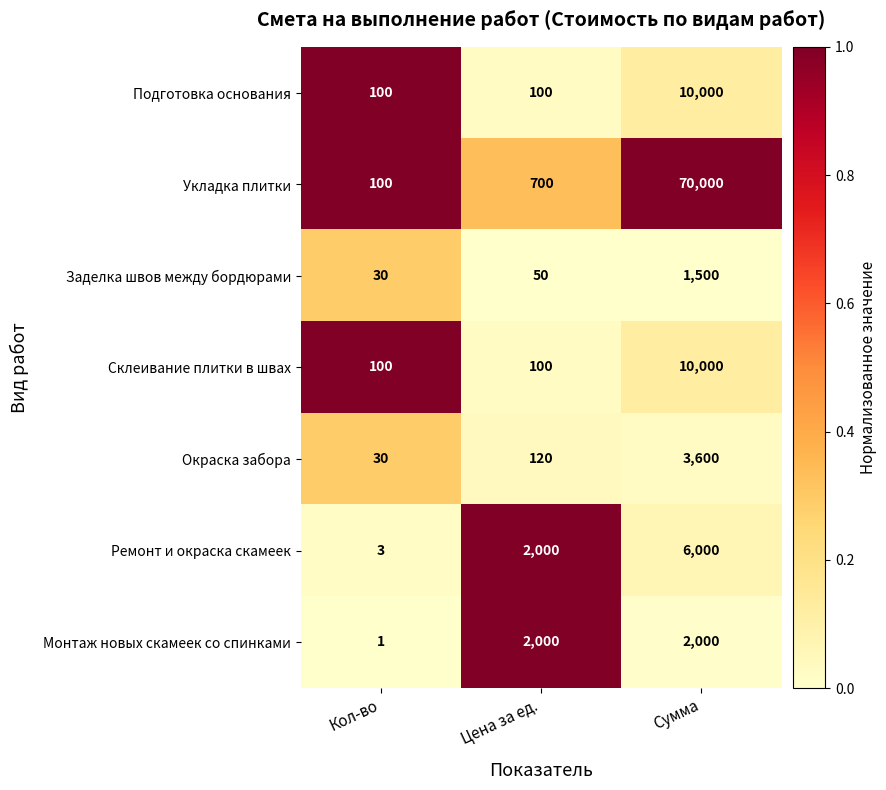

List the labels in order of Ремонт и окраска скамеек value, smallest first.

Кол-во, Цена за ед., Сумма